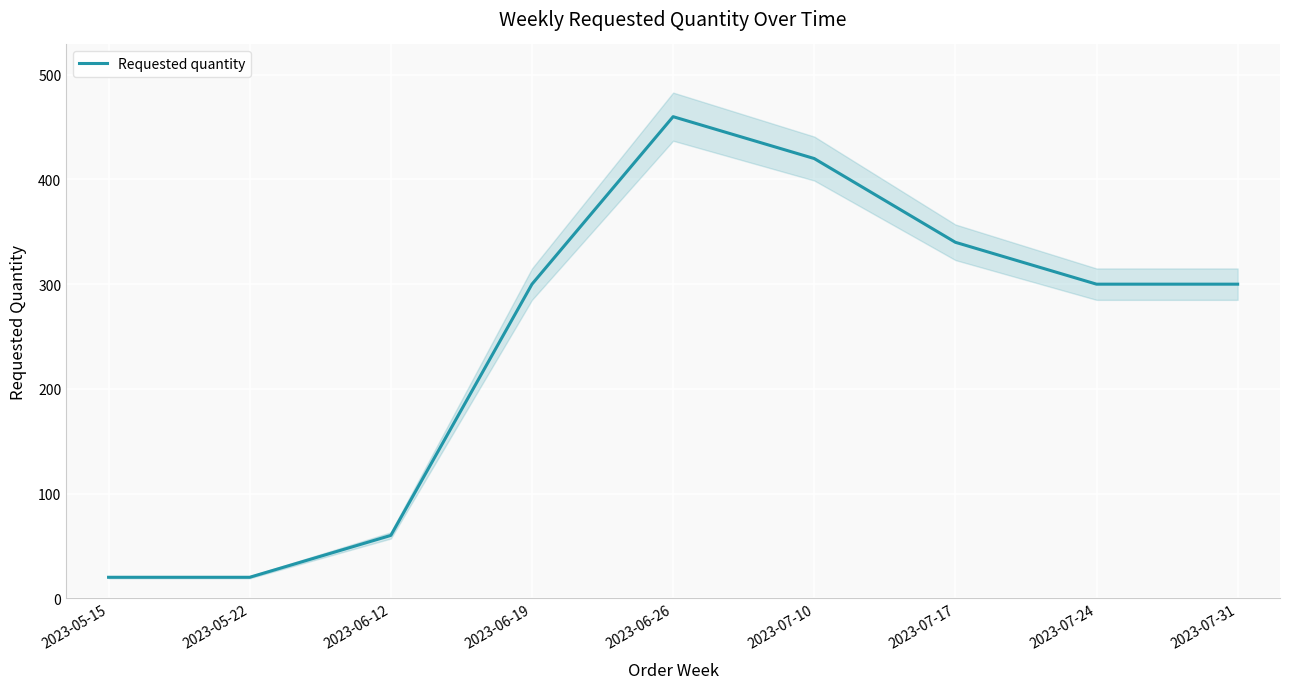

Which label corresponds to the largest value in the chart?

2023-06-26